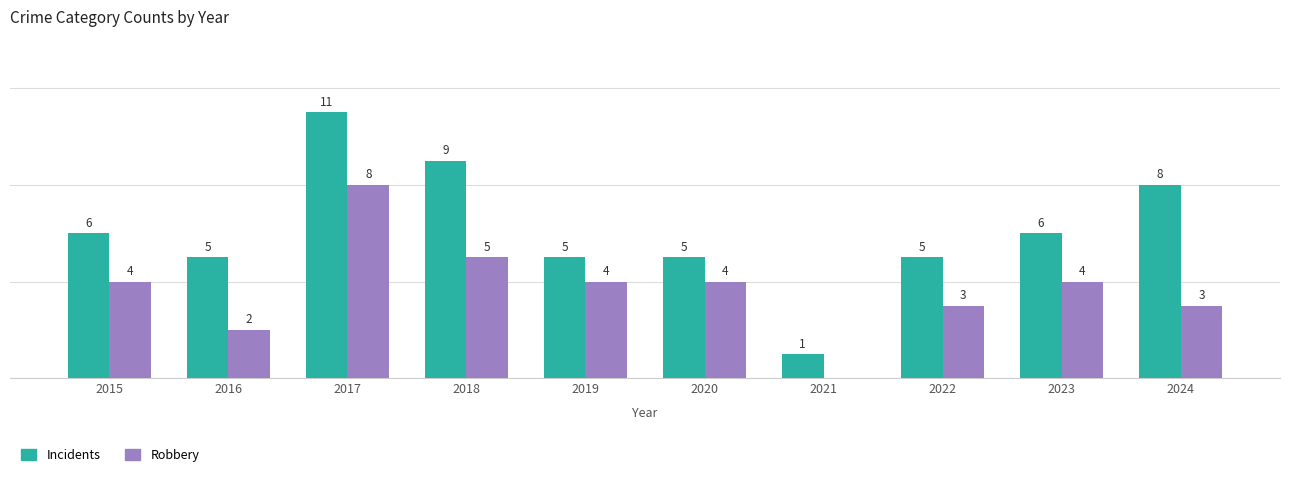

Is the value of Robbery at 2017 greater than the value of Incidents at 2018?

No